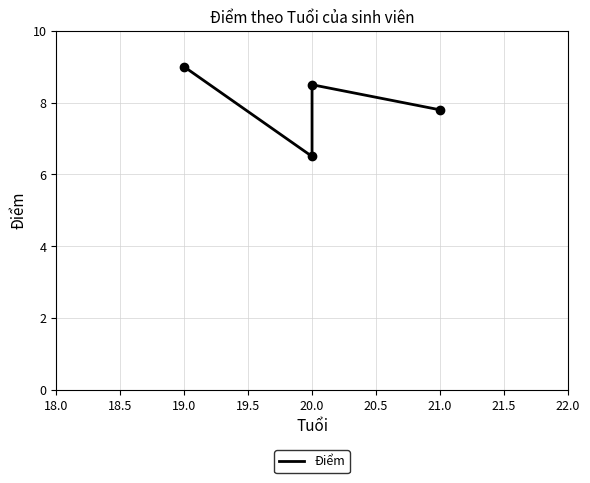

What is the change in value from 20.0 to 21.0?

+1.3